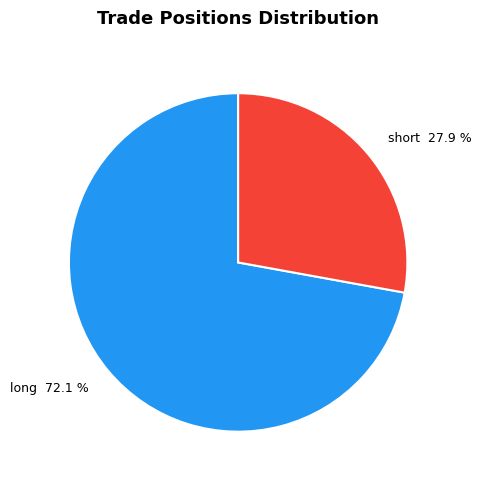

To the nearest percent, what percentage of the pie is short?

28%